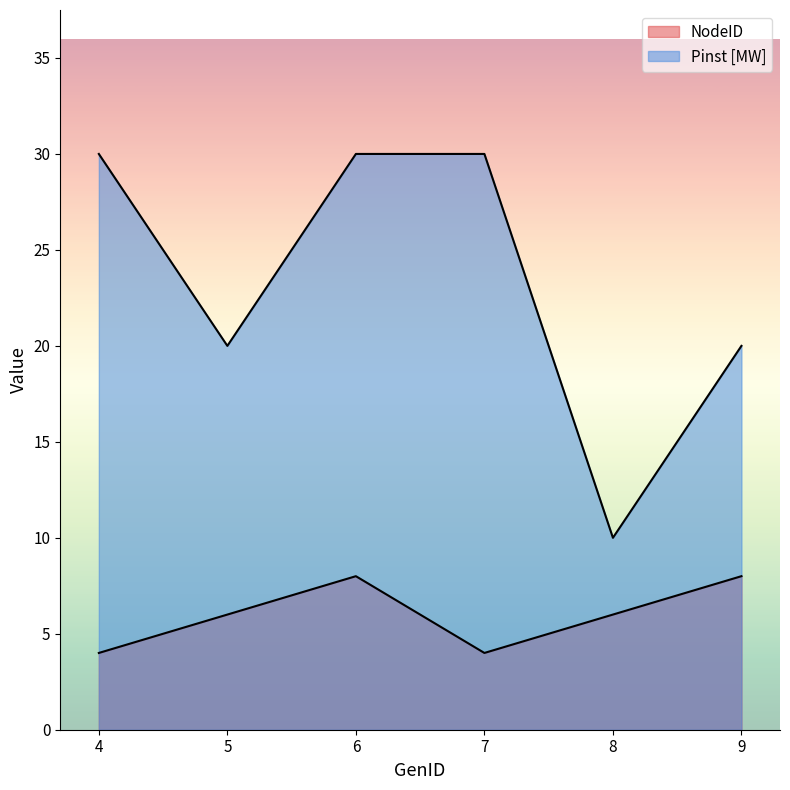

List the labels in order of Pinst [MW] value, largest first.

4, 6, 7, 5, 9, 8